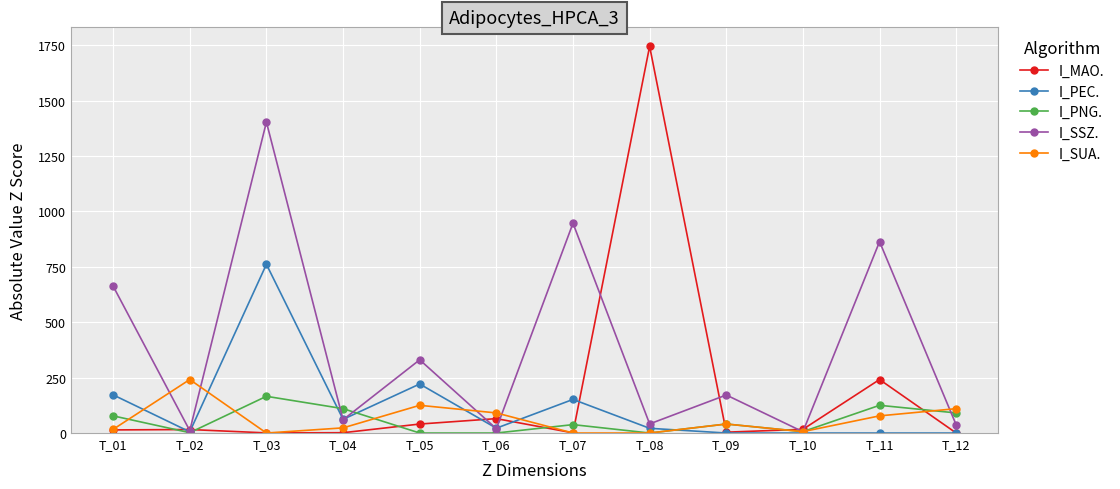

Which series has the largest range (max minus min)?

I_MAO.